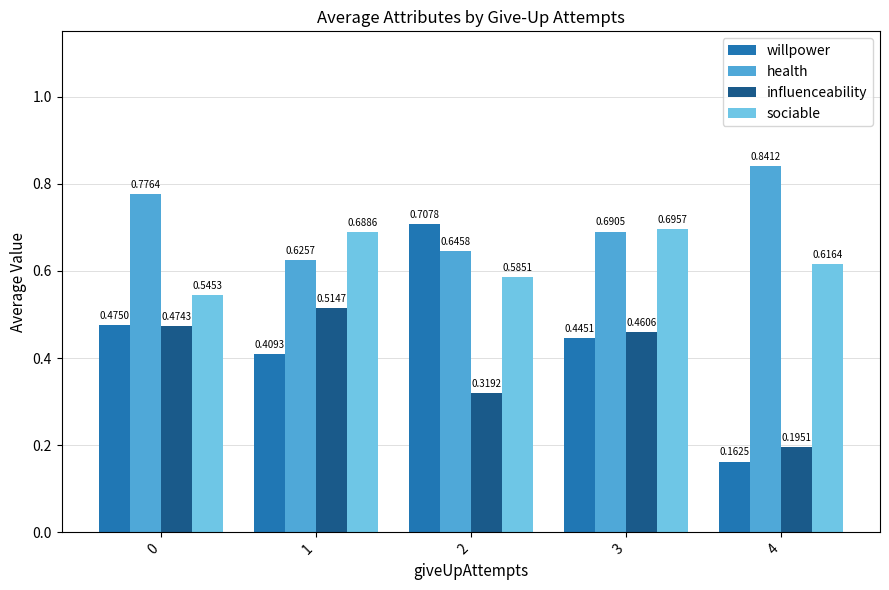

At how many categories does at least one series exceed 0?

5